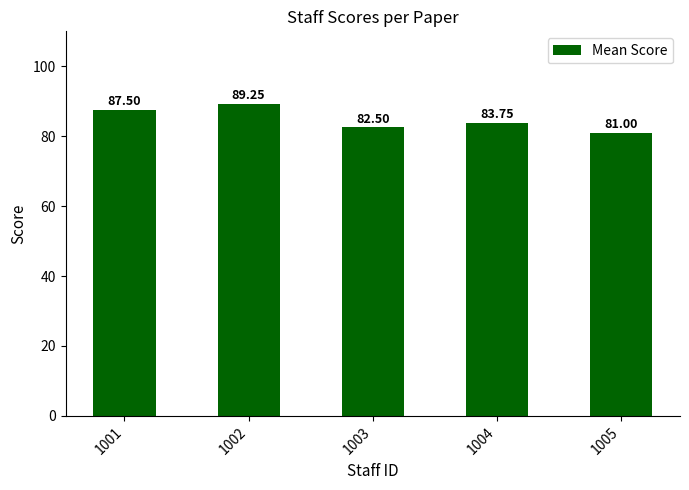

What is the average value?

84.8